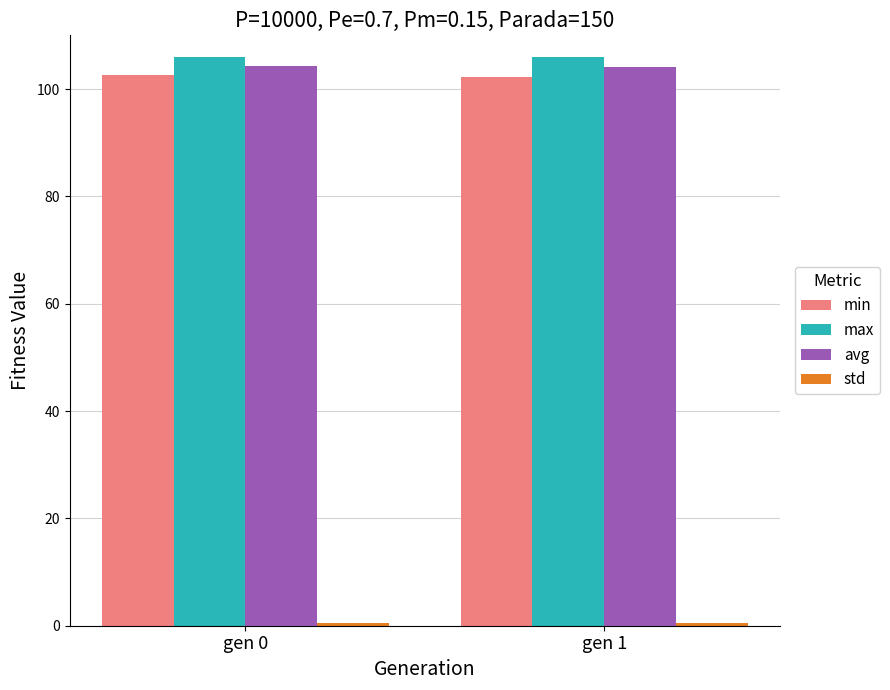

How many data points in max are less than 106?

1